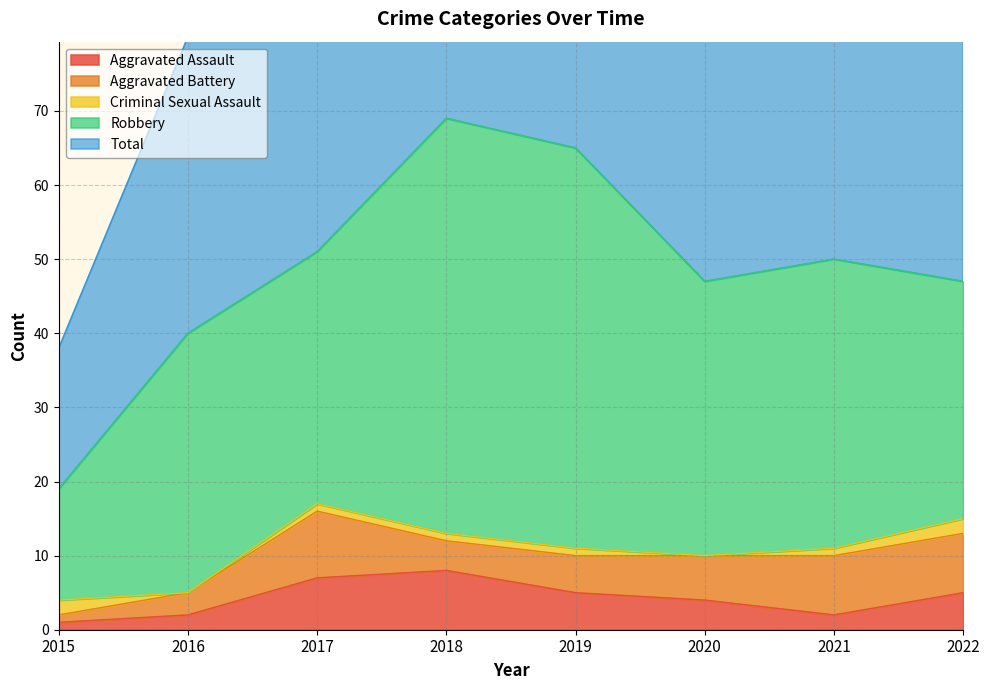

How many values in the Aggravated Battery series exceed 6?

3